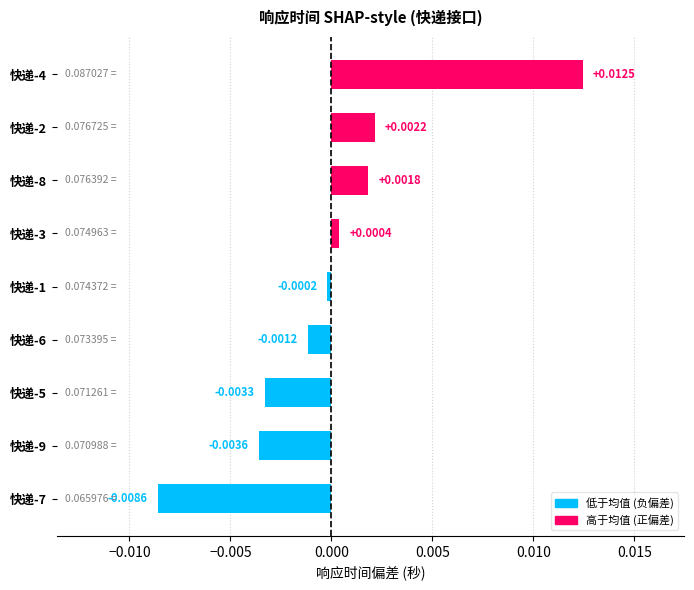

Between 快递-8 and 快递-6, which is larger?

快递-8